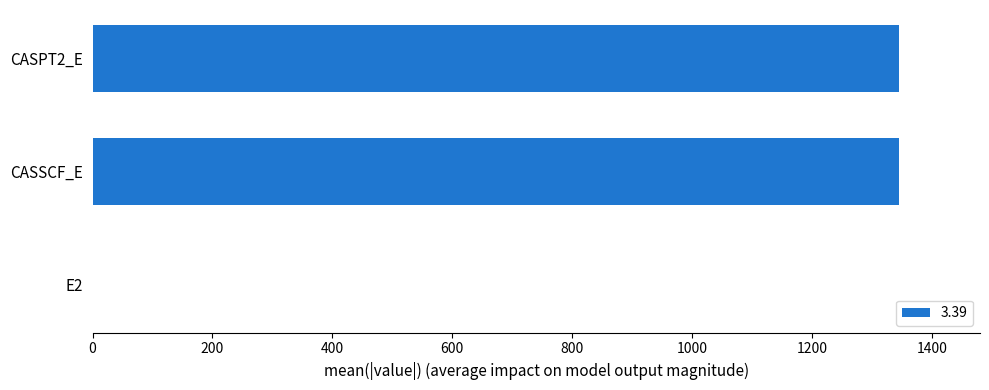

What is the maximum value shown in the chart?

1345.8